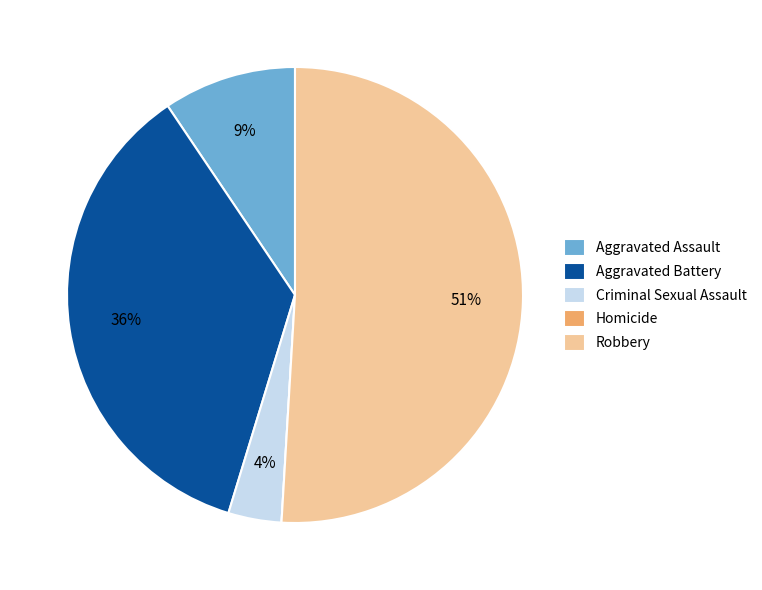

The Aggravated Battery slice represents 42% of the pie. True or false?

False